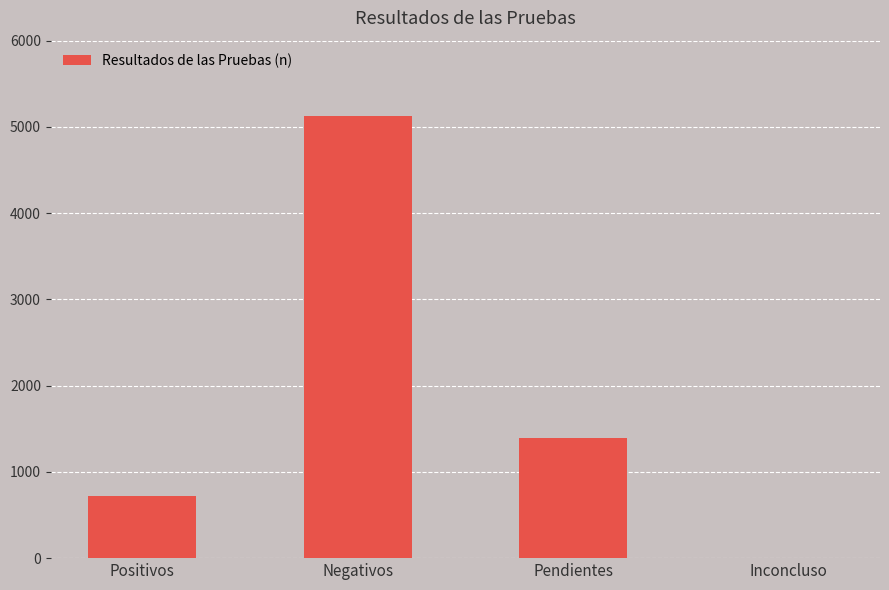

Between Pendientes and Negativos, which is larger?

Negativos